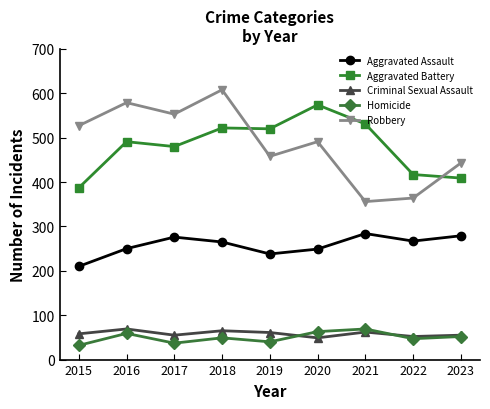

At how many categories does at least one series exceed 104?

9